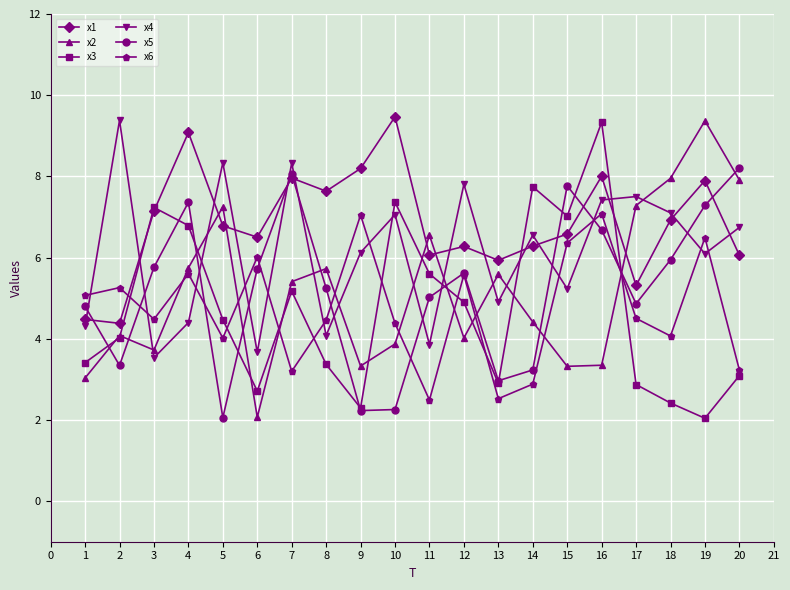

Is the value of x2 at 4 greater than the value of x5 at 20?

No